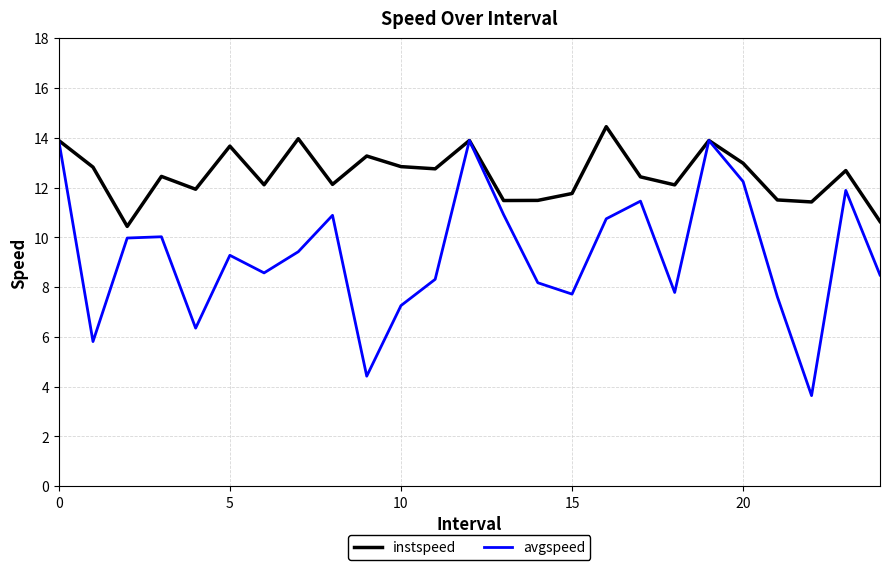

What is the highest value of the instspeed series?

14.4